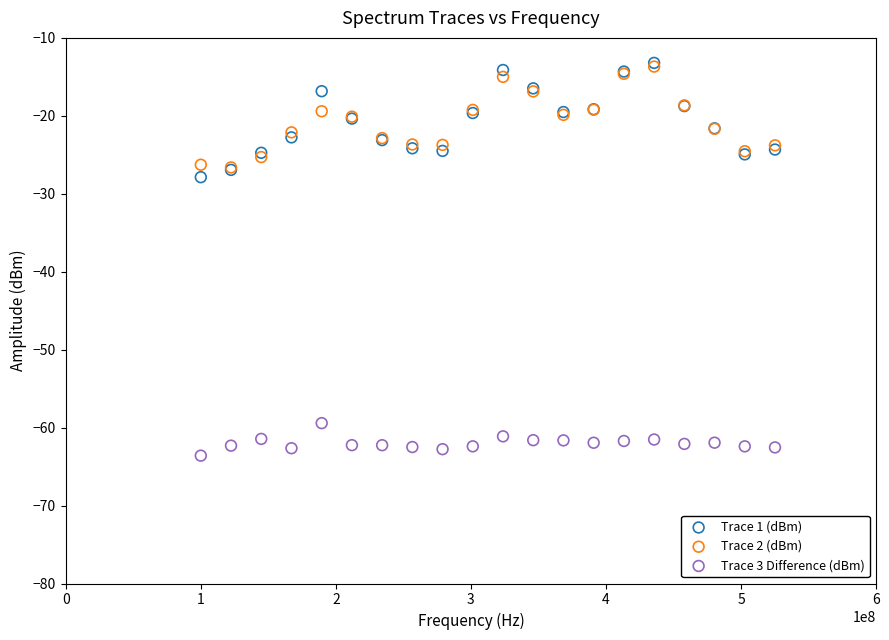

Across all series, what Y value is closest to -38?

-27.9